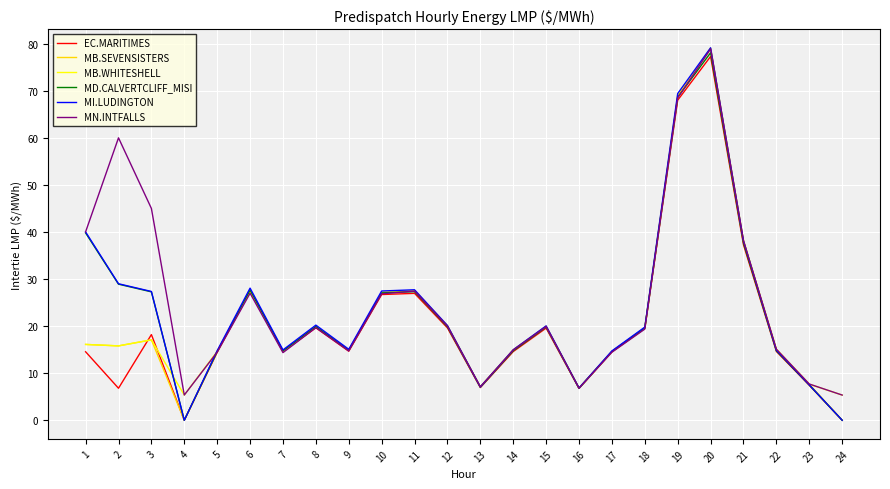

Between 8 and 17, which series saw the biggest shift?

MI.LUDINGTON